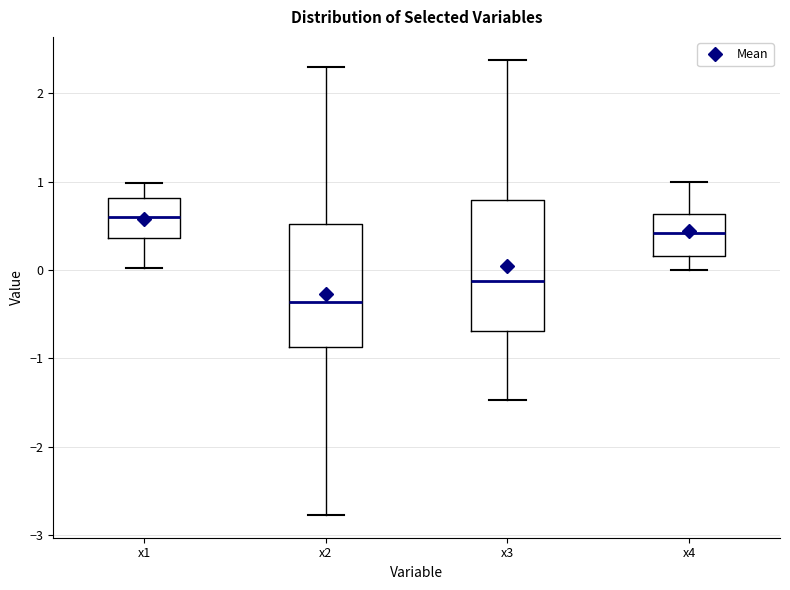

Reading left to right, read every box against the y-axis: the position of its median line, the range the box covers, and the ends of its whiskers. The values are not printed on the chart, so give them approximately, as read against the axis.

x1: median 0.6, box 0.4 to 0.8, whiskers 0.0 to 1.0
x2: median -0.4, box -0.9 to 0.5, whiskers -2.8 to 2.3
x3: median -0.1, box -0.7 to 0.8, whiskers -1.5 to 2.4
x4: median 0.4, box 0.2 to 0.6, whiskers 0.0 to 1.0